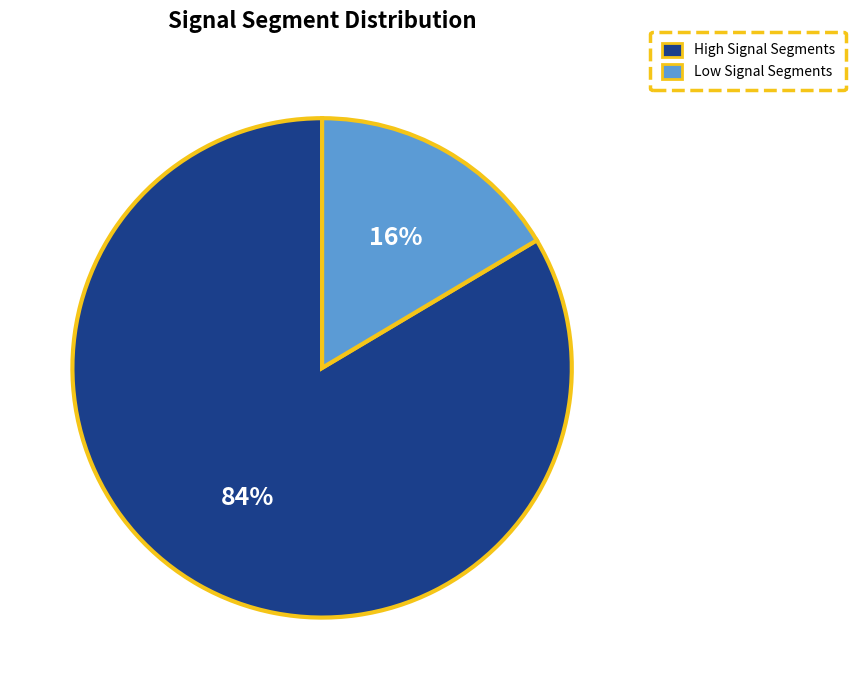

Is the sum of High Signal Segments and Low Signal Segments greater than half?

Yes